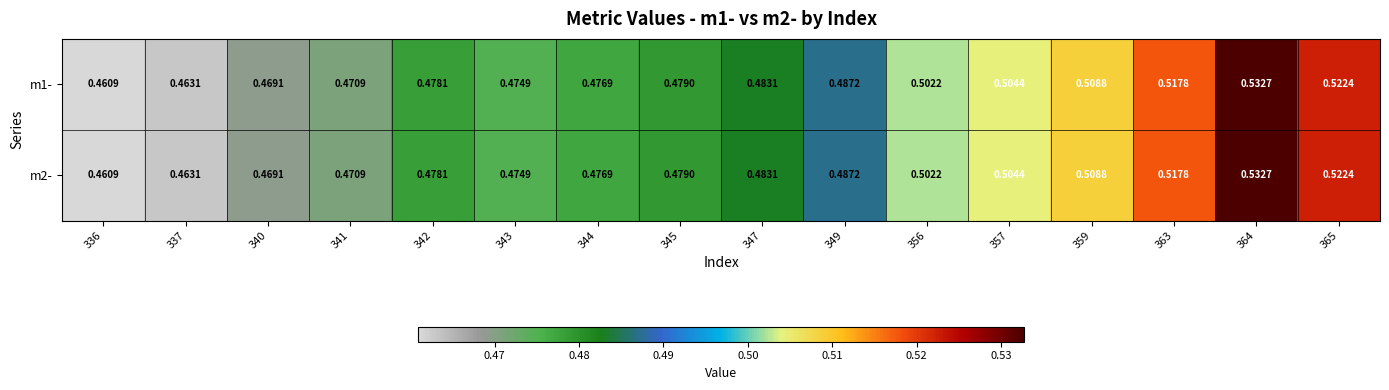

Count the number of data series in this chart.

2